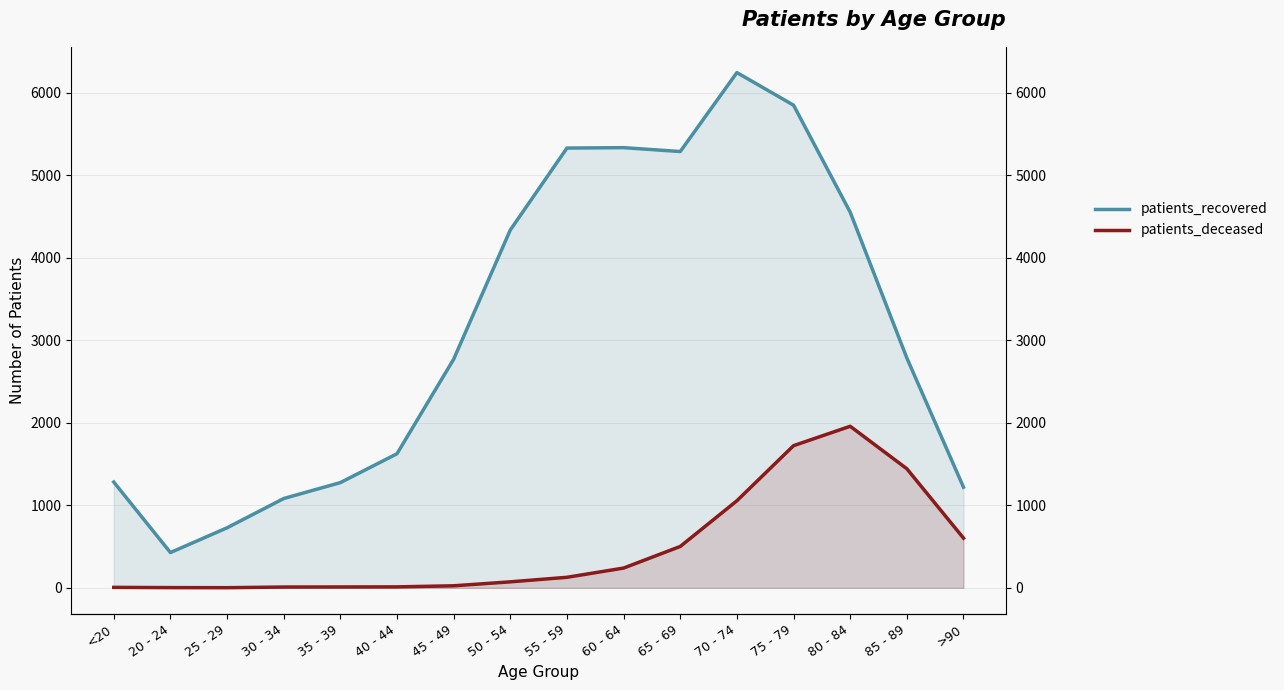

What are all the series names shown in the legend?

patients_recovered, patients_deceased